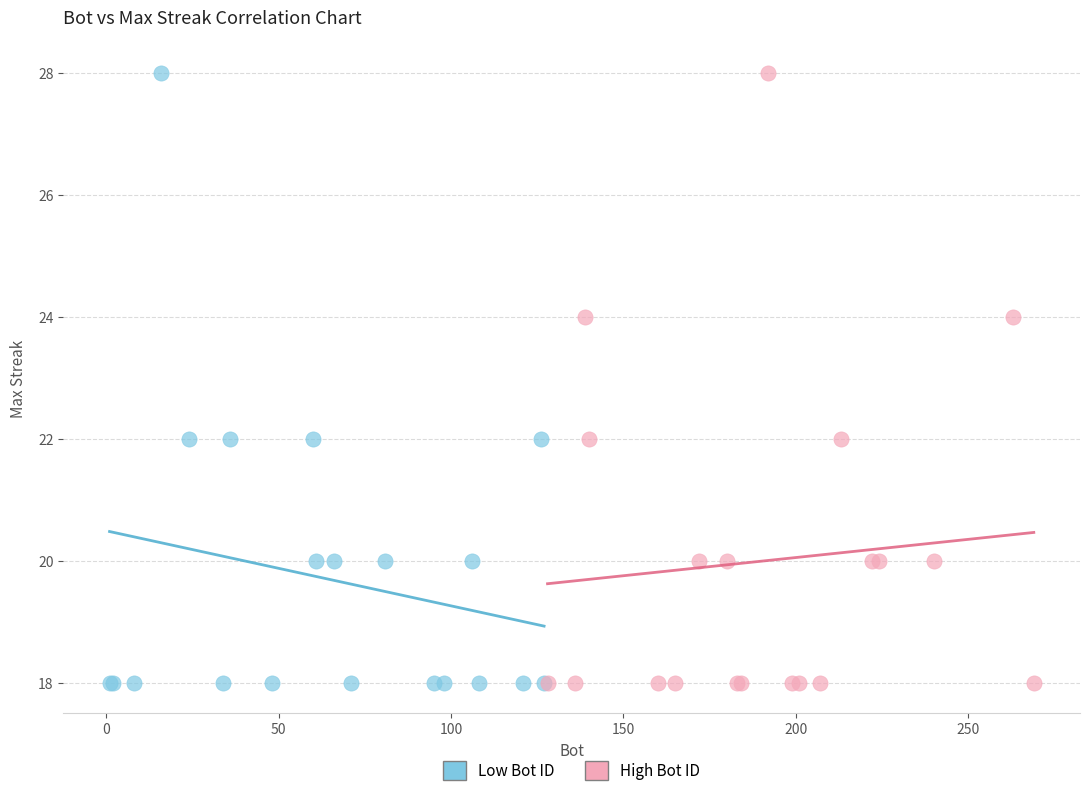

What are all the series names shown in the legend?

Low Bot ID, High Bot ID